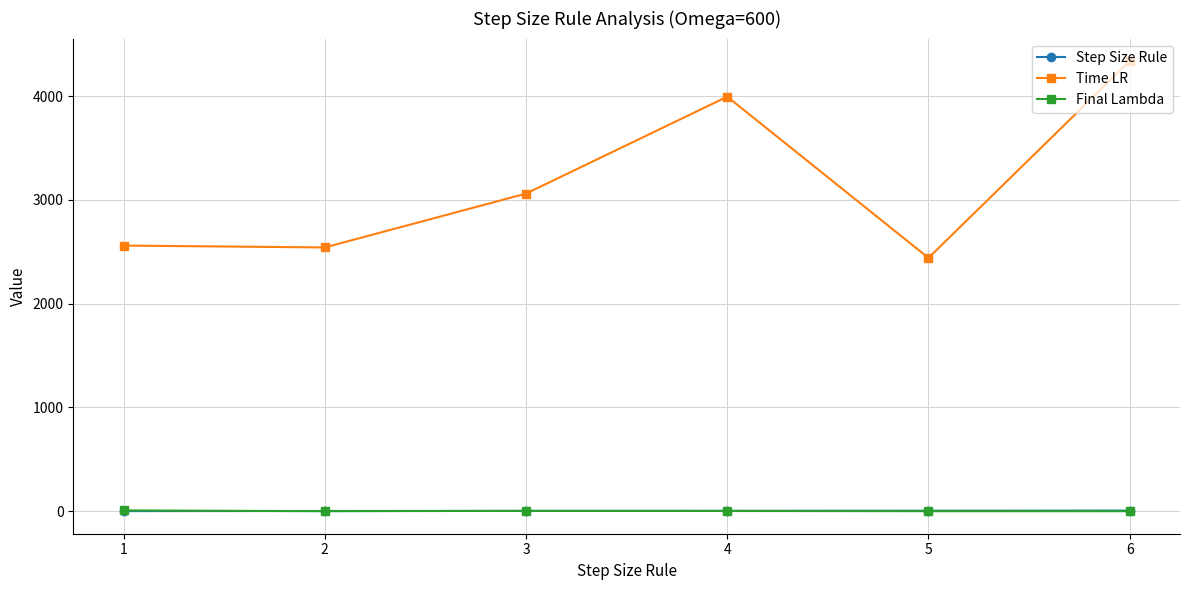

At which category is the sum across all series the highest?

6